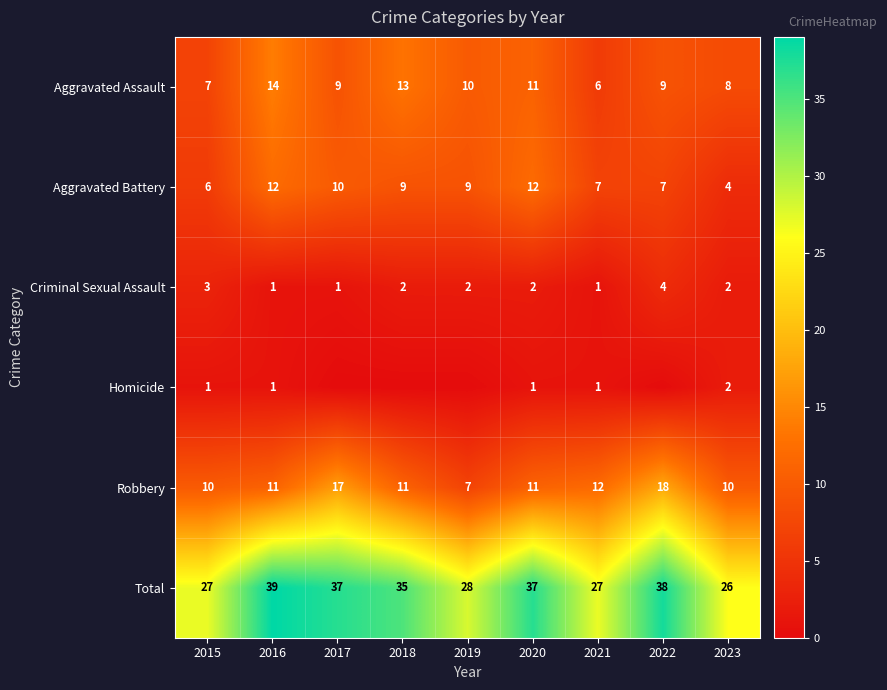

What is the difference between the Total values at 2016 and 2020?

2